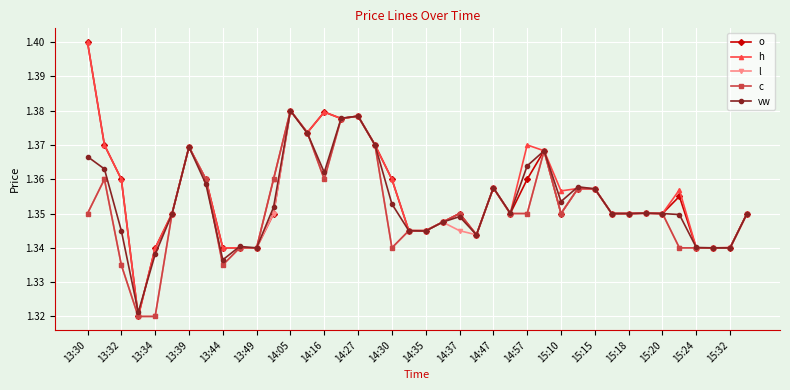

How many series are shown in this chart?

5